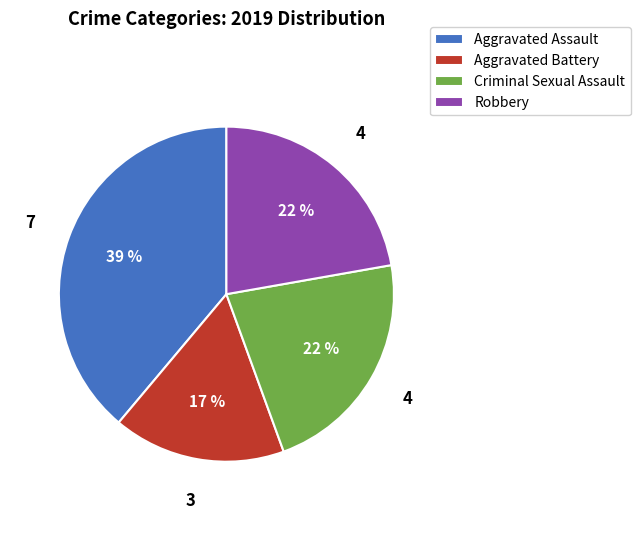

Which slice is the smallest?

Aggravated Battery